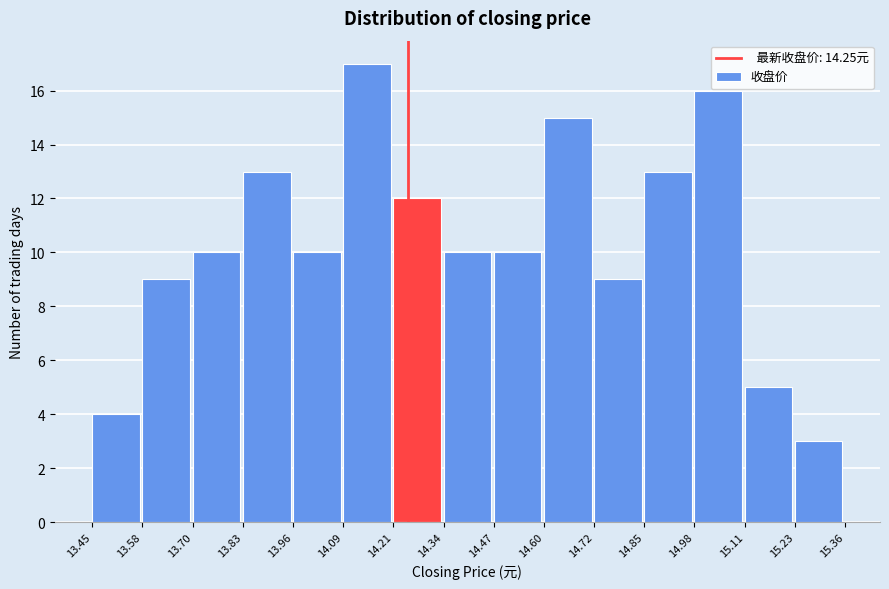

What is the height of the bar covering 14.60 to 14.72 on the x-axis? The values are not printed on the chart, so give them approximately, as read against the axis.

15